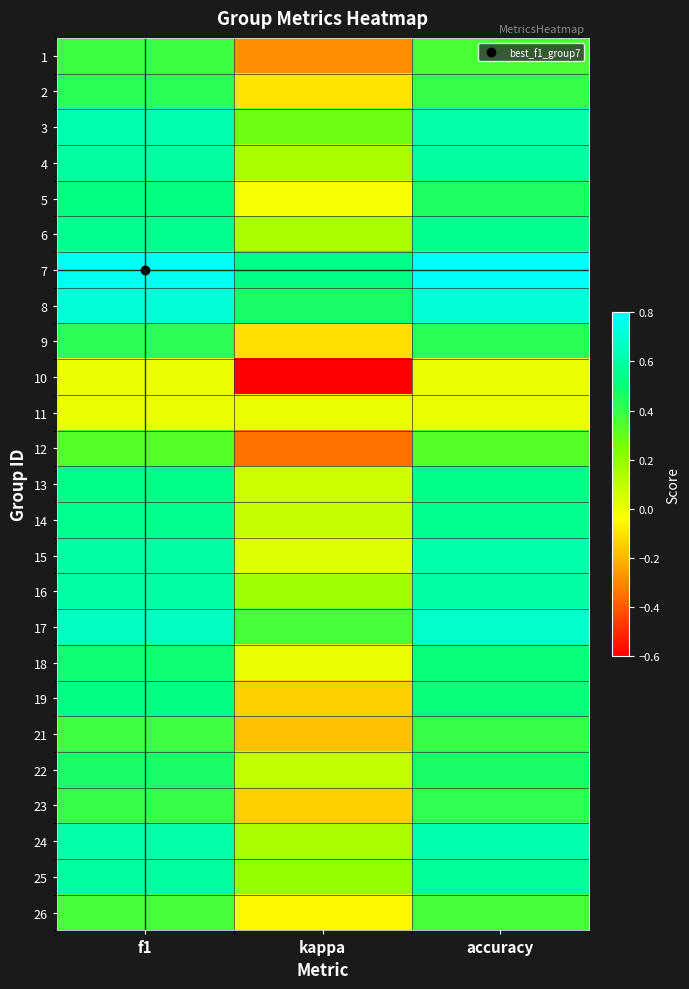

Reading left to right, list all the values displayed in this chart.

1: f1=0.4	kappa=-0.3	accuracy=0.4
2: f1=0.4	kappa=-0.1	accuracy=0.4
3: f1=0.6	kappa=0.3	accuracy=0.6
4: f1=0.6	kappa=0.1	accuracy=0.6
5: f1=0.5	kappa=-0.0	accuracy=0.5
6: f1=0.6	kappa=0.2	accuracy=0.6
7: f1=0.8	kappa=0.5	accuracy=0.8
8: f1=0.7	kappa=0.5	accuracy=0.7
9: f1=0.4	kappa=-0.1	accuracy=0.4
10: f1=0.0	kappa=-0.6	accuracy=0.0
11: f1=0.0	kappa=0.0	accuracy=0.0
12: f1=0.3	kappa=-0.3	accuracy=0.3
13: f1=0.5	kappa=0.1	accuracy=0.5
14: f1=0.5	kappa=0.1	accuracy=0.5
15: f1=0.6	kappa=0.0	accuracy=0.6
16: f1=0.6	kappa=0.2	accuracy=0.6
17: f1=0.7	kappa=0.4	accuracy=0.7
18: f1=0.5	kappa=0.0	accuracy=0.5
19: f1=0.5	kappa=-0.1	accuracy=0.5
21: f1=0.4	kappa=-0.2	accuracy=0.4
22: f1=0.5	kappa=0.1	accuracy=0.5
23: f1=0.4	kappa=-0.1	accuracy=0.4
24: f1=0.6	kappa=0.1	accuracy=0.6
25: f1=0.6	kappa=0.2	accuracy=0.6
26: f1=0.4	kappa=-0.1	accuracy=0.4